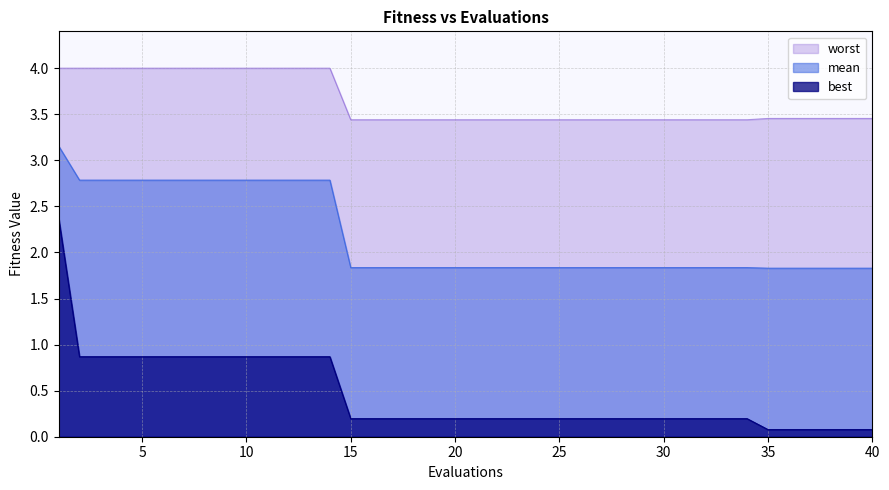

What is the total value across all series at 33?

5.5